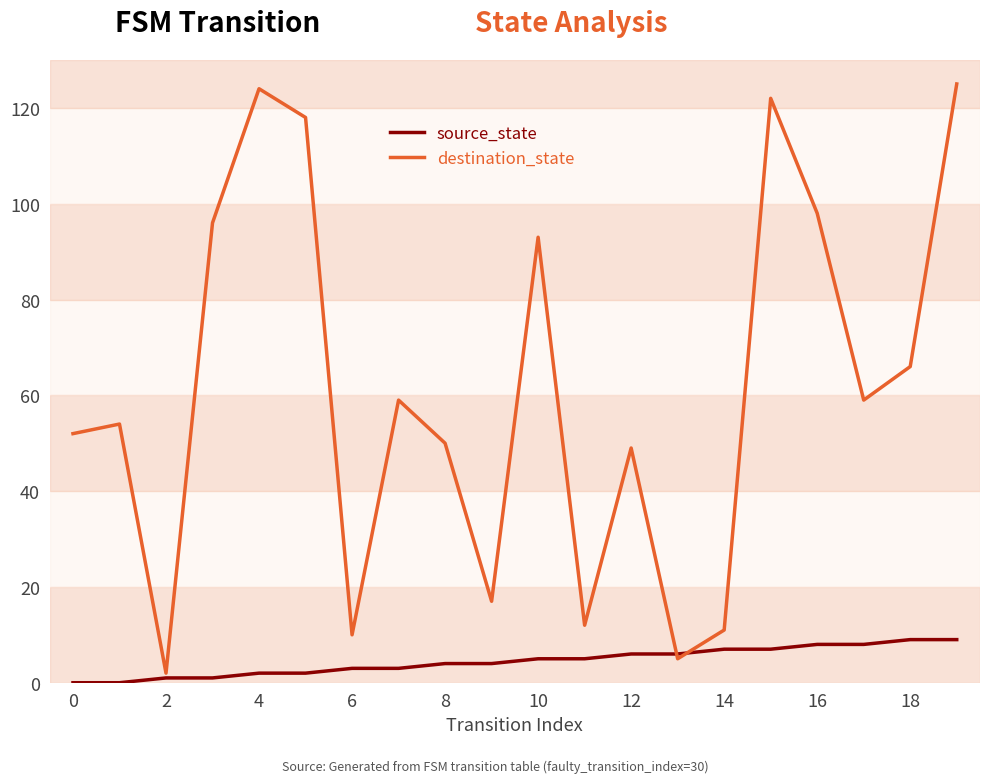

List the series in order of their peak value, highest first.

destination_state, source_state